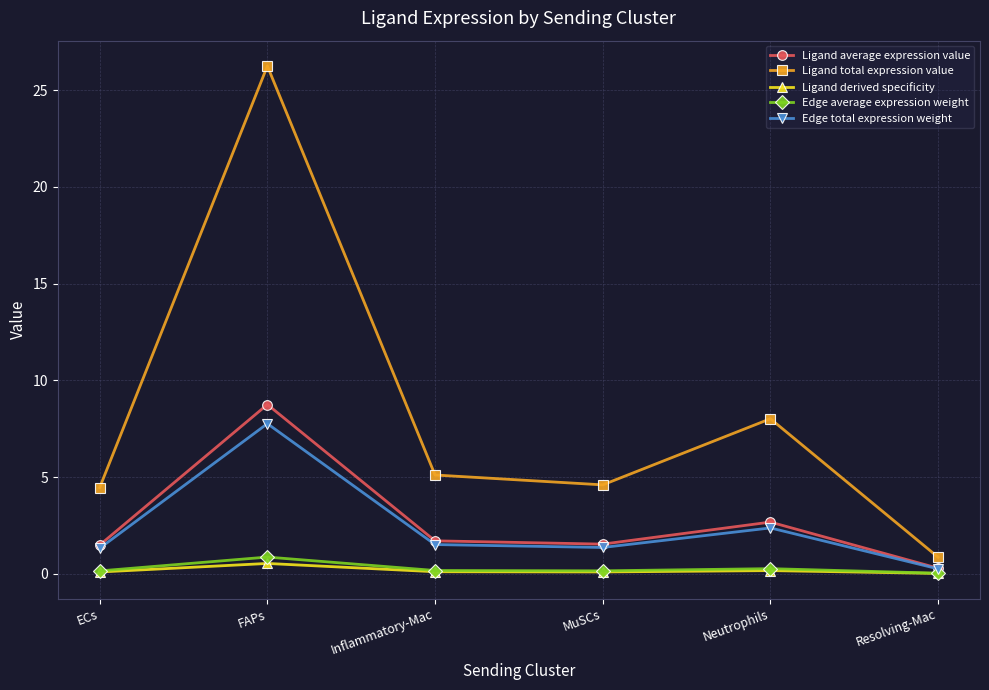

Where is the first local maximum for Ligand total expression value?

FAPs